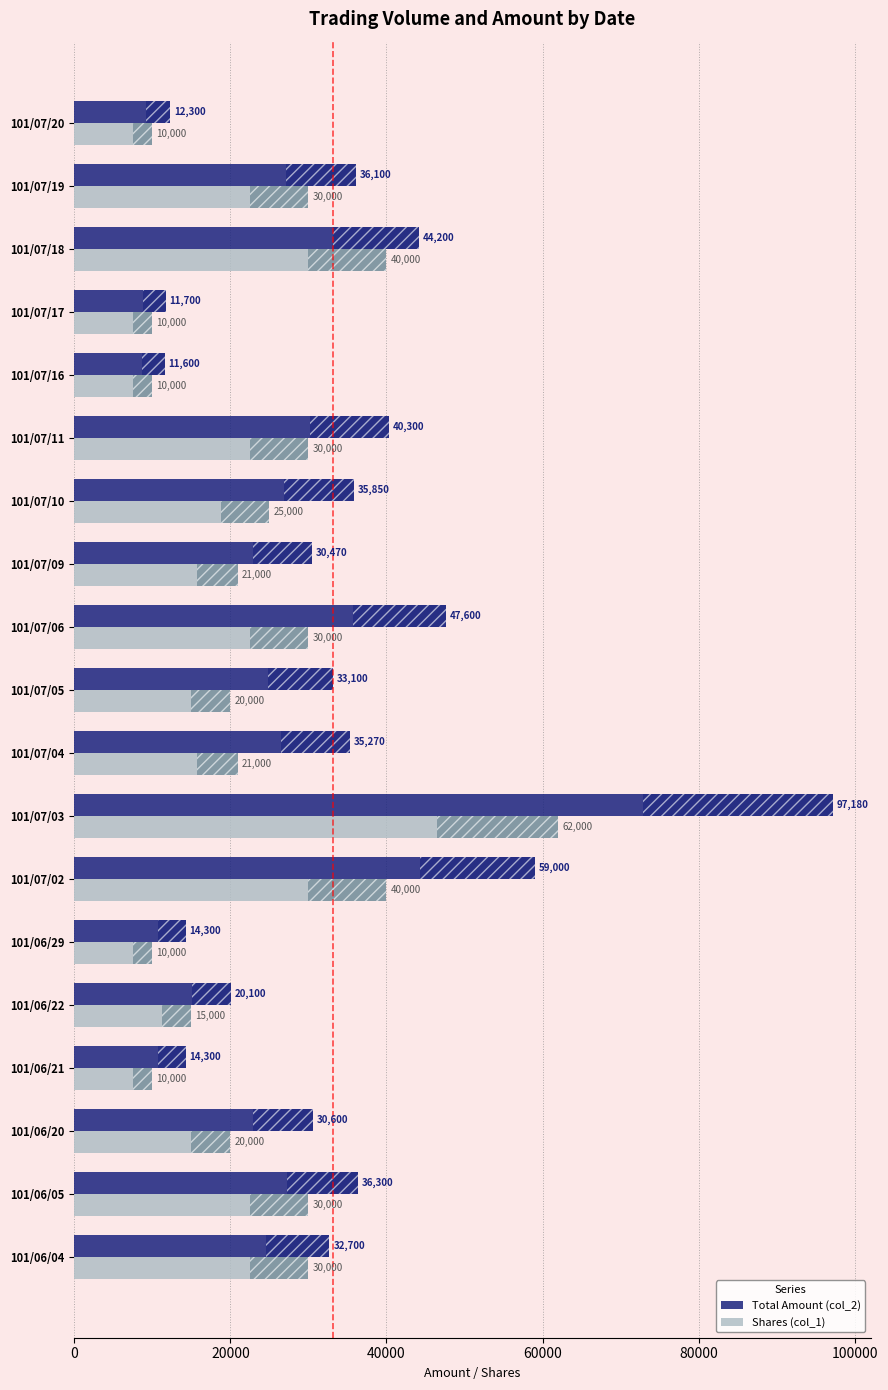

How many values in the Shares (col_1) series are below 21000?

8